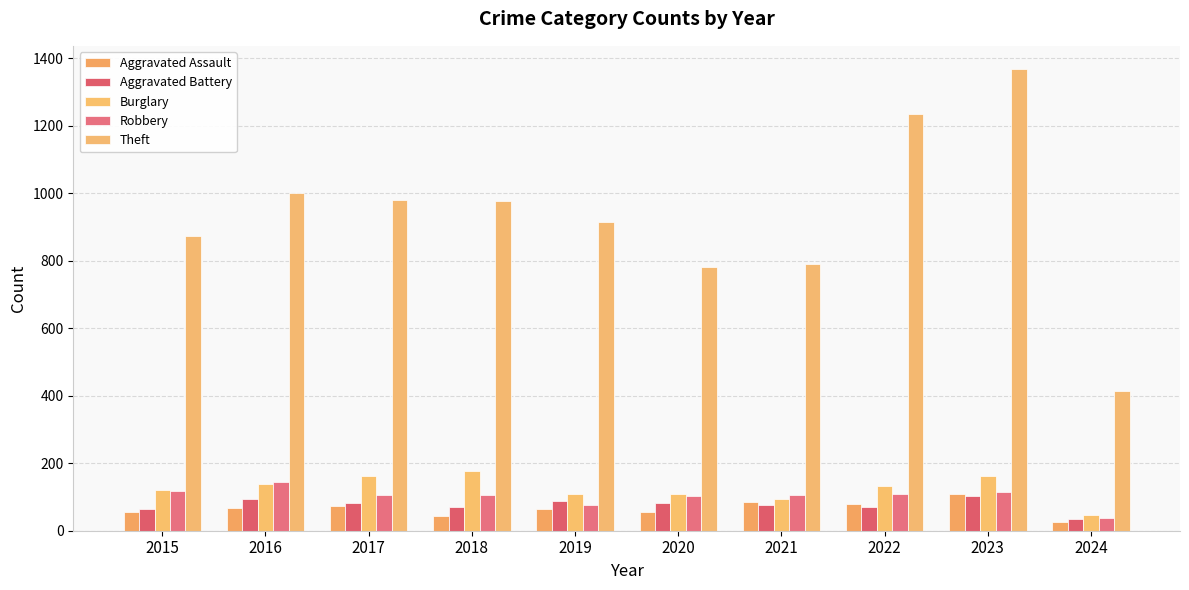

Which series has the largest total across all categories?

Theft